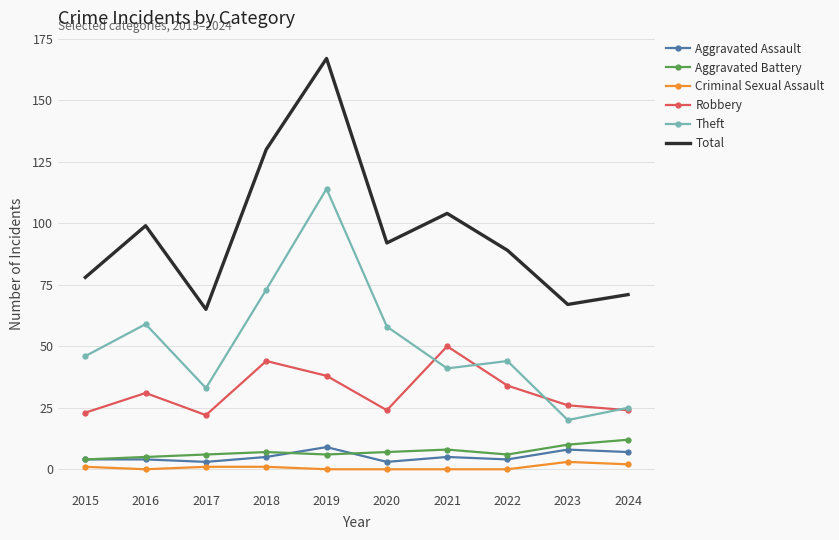

Where is Theft nearest to the value 67?

2018